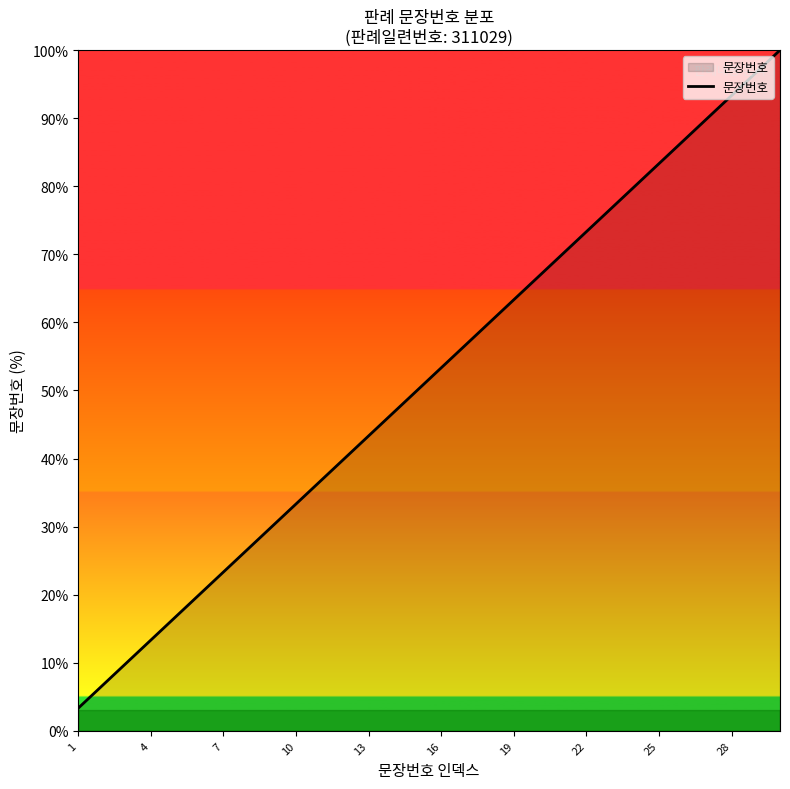

What is the sum of all values?

1550.0